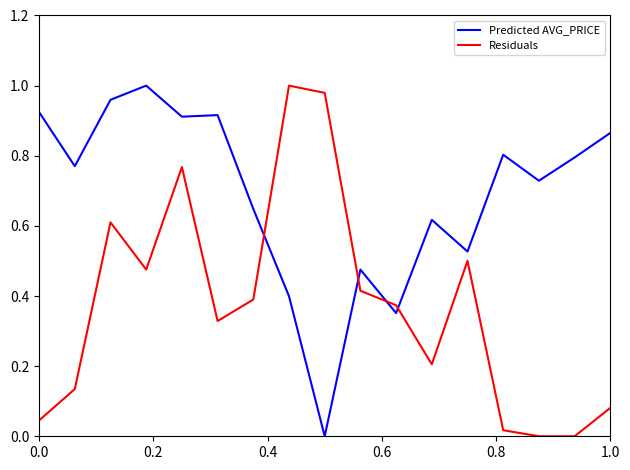

Which series ends up on top after the final intersection of Residuals and Predicted AVG_PRICE?

Predicted AVG_PRICE